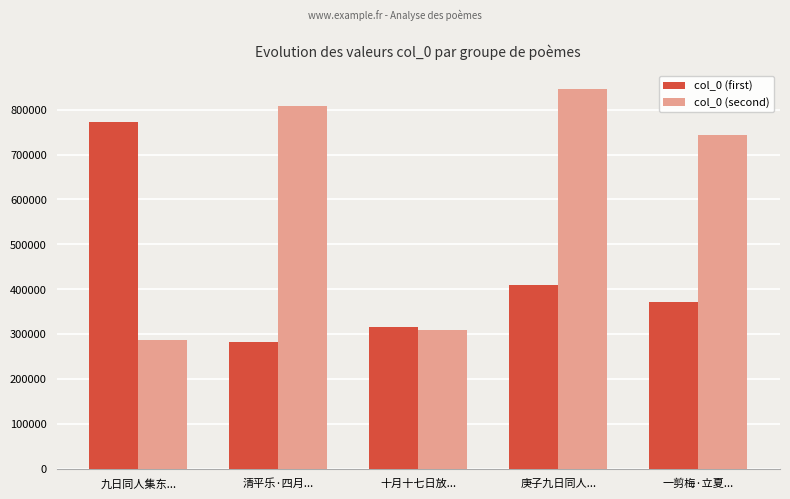

At which label does col_0 (second) reach its minimum?

九日同人集东...